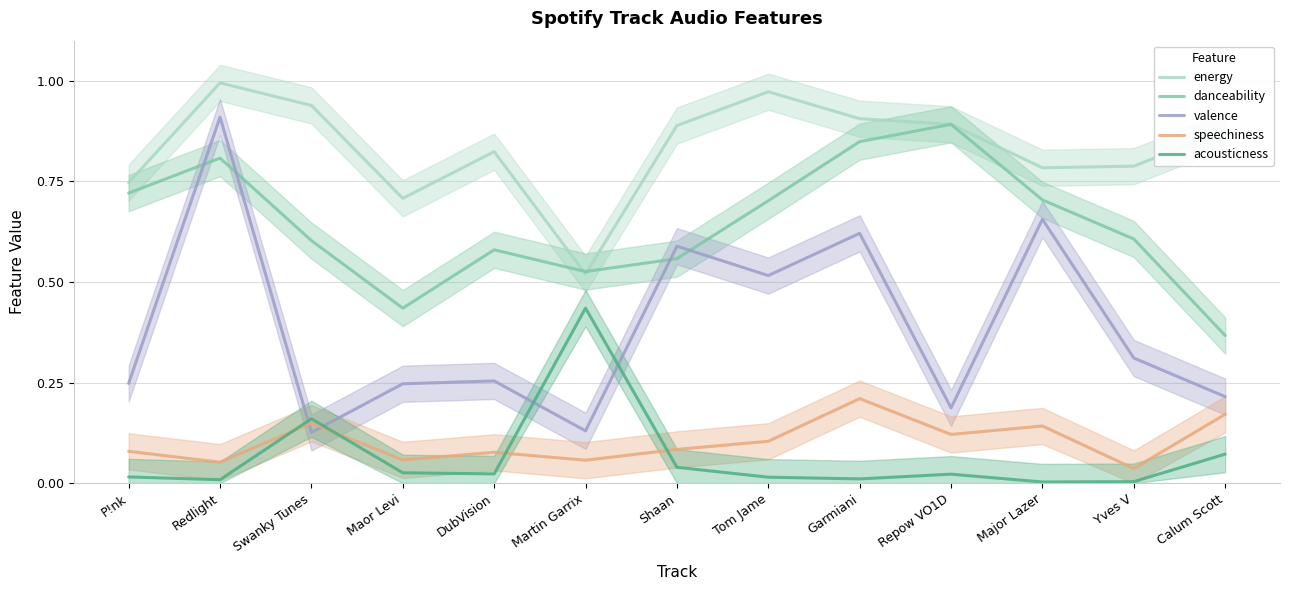

Which has a higher value, Calum Scott or Major Lazer?

Calum Scott